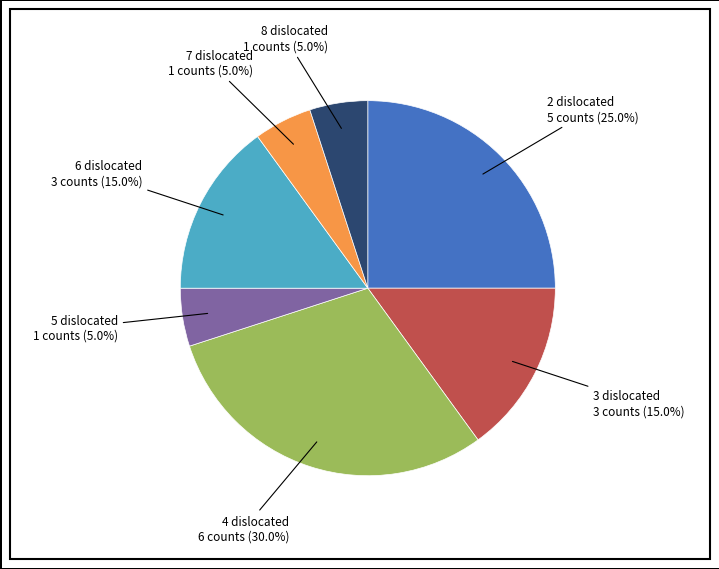

Count the number of slices in the pie.

7